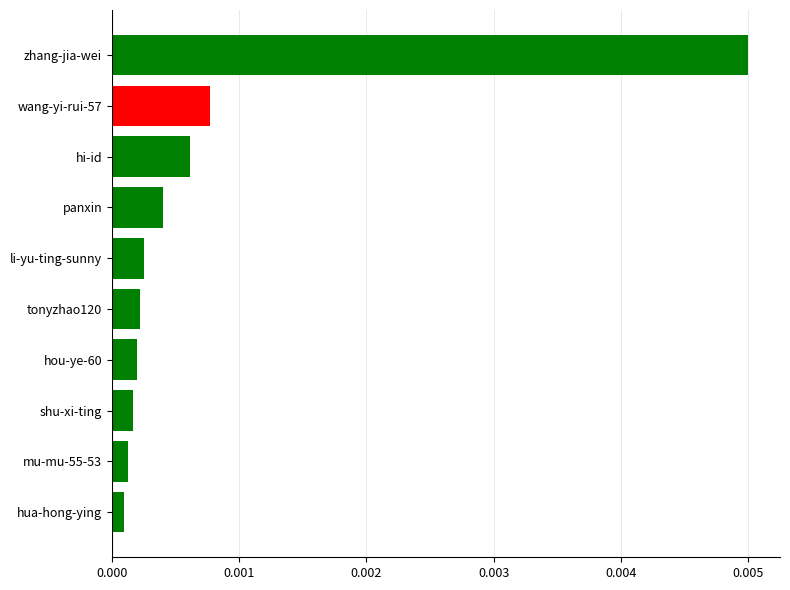

What is the label of the 6th bar from the top?

tonyzhao120